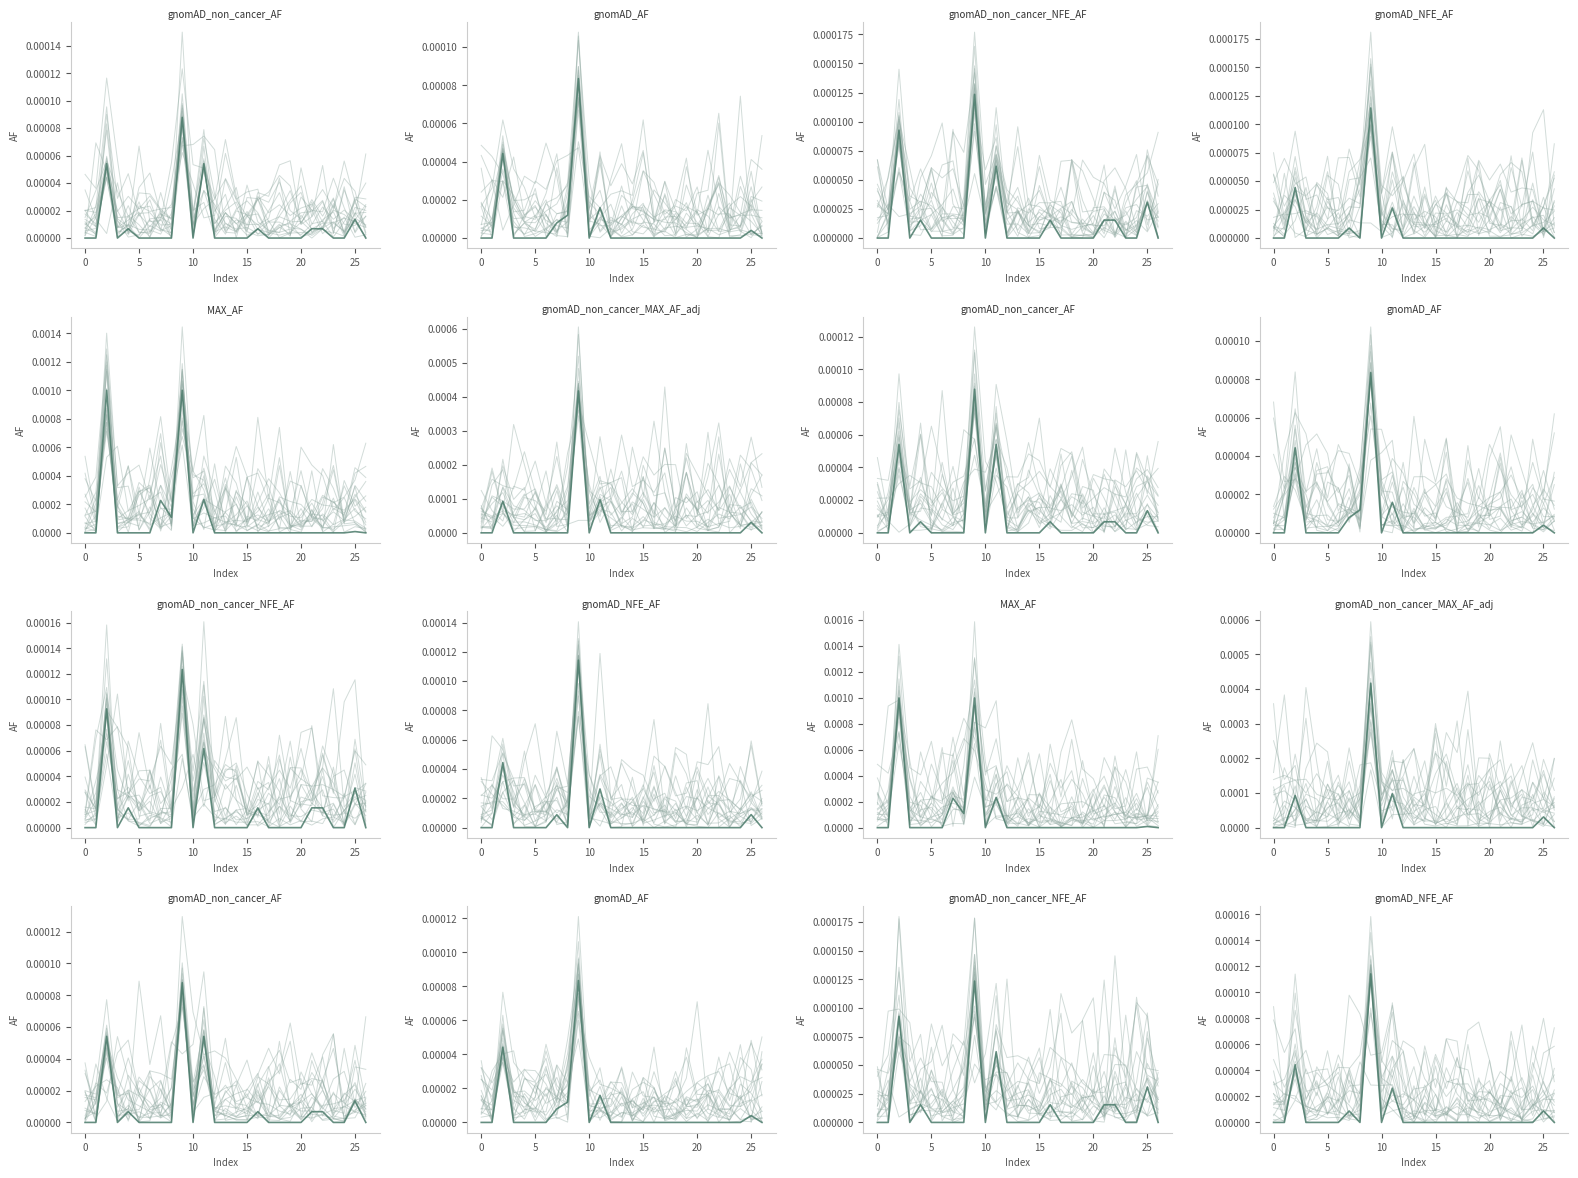

True or false: MAX_AF and gnomAD_non_cancer_AF intersect in this chart.

False